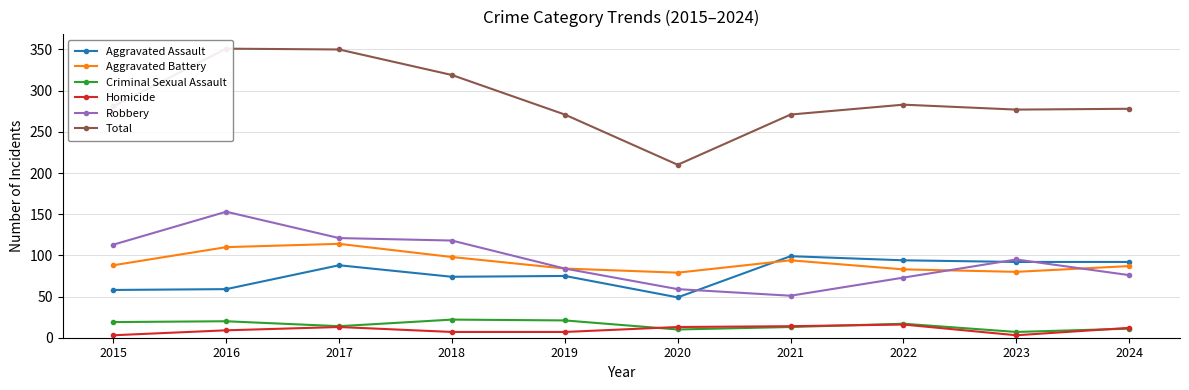

What is the total value across all series at 2023?

554